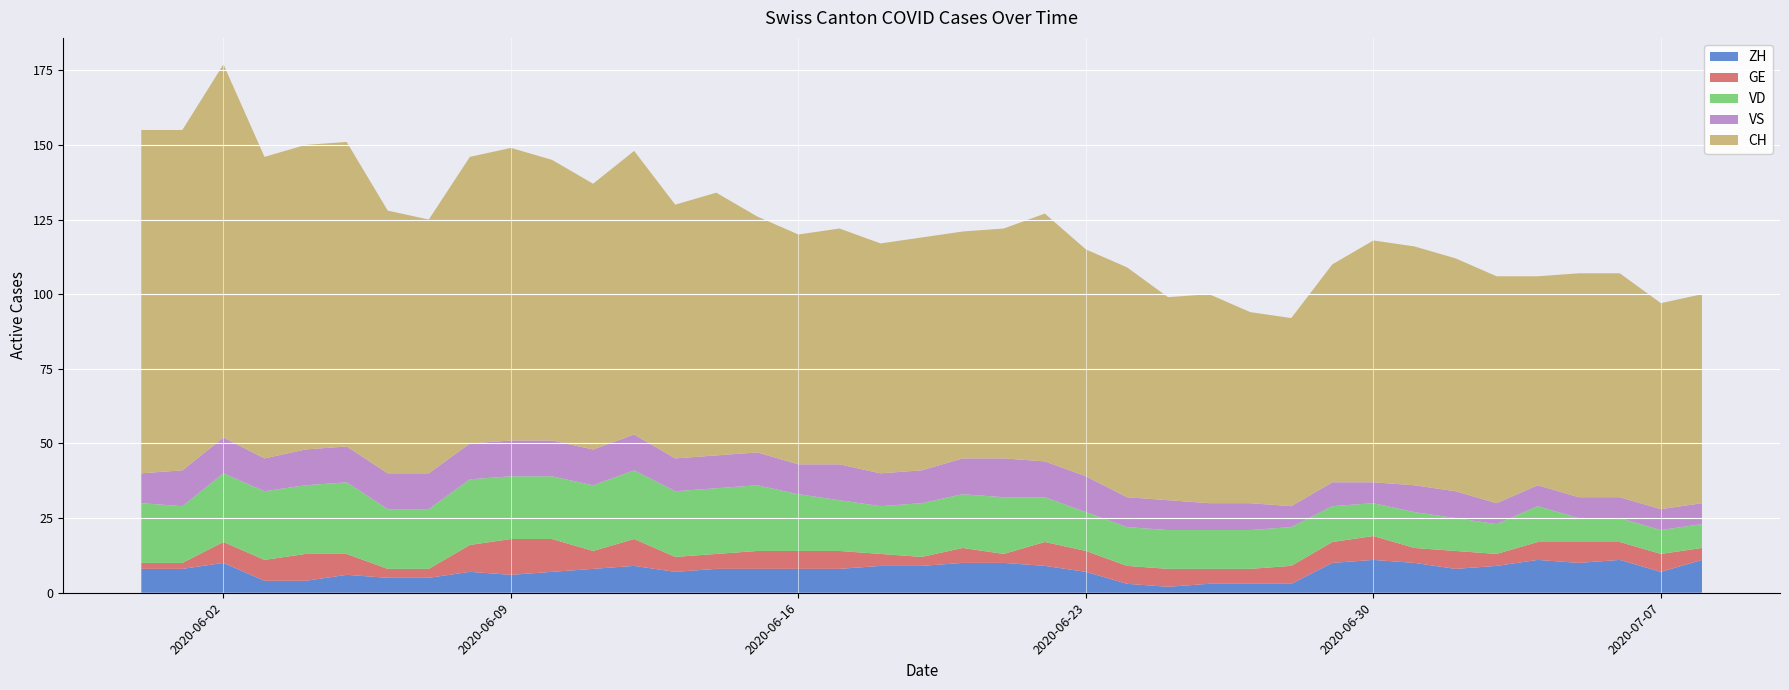

Reading left to right, what are all the values shown in this chart?

ZH: 2020-05-31=8	2020-06-01=8	2020-06-02=10	2020-06-03=4	2020-06-04=4	2020-06-05=6	2020-06-06=5	2020-06-07=5	2020-06-08=7	2020-06-09=6	2020-06-10=7	2020-06-11=8	2020-06-12=9	2020-06-13=7	2020-06-14=8	2020-06-15=8	2020-06-16=8	2020-06-17=8	2020-06-18=9	2020-06-19=9	2020-06-20=10	2020-06-21=10	2020-06-22=9	2020-06-23=7	2020-06-24=3	2020-06-25=2	2020-06-26=3	2020-06-27=3	2020-06-28=3	2020-06-29=10	2020-06-30=11	2020-07-01=10	2020-07-02=8	2020-07-03=9	2020-07-04=11	2020-07-05=10	2020-07-06=11	2020-07-07=7	2020-07-08=11
GE: 2020-05-31=2	2020-06-01=2	2020-06-02=7	2020-06-03=7	2020-06-04=9	2020-06-05=7	2020-06-06=3	2020-06-07=3	2020-06-08=9	2020-06-09=12	2020-06-10=11	2020-06-11=6	2020-06-12=9	2020-06-13=5	2020-06-14=5	2020-06-15=6	2020-06-16=6	2020-06-17=6	2020-06-18=4	2020-06-19=3	2020-06-20=5	2020-06-21=3	2020-06-22=8	2020-06-23=7	2020-06-24=6	2020-06-25=6	2020-06-26=5	2020-06-27=5	2020-06-28=6	2020-06-29=7	2020-06-30=8	2020-07-01=5	2020-07-02=6	2020-07-03=4	2020-07-04=6	2020-07-05=7	2020-07-06=6	2020-07-07=6	2020-07-08=4
VD: 2020-05-31=20	2020-06-01=19	2020-06-02=23	2020-06-03=23	2020-06-04=23	2020-06-05=24	2020-06-06=20	2020-06-07=20	2020-06-08=22	2020-06-09=21	2020-06-10=21	2020-06-11=22	2020-06-12=23	2020-06-13=22	2020-06-14=22	2020-06-15=22	2020-06-16=19	2020-06-17=17	2020-06-18=16	2020-06-19=18	2020-06-20=18	2020-06-21=19	2020-06-22=15	2020-06-23=13	2020-06-24=13	2020-06-25=13	2020-06-26=13	2020-06-27=13	2020-06-28=13	2020-06-29=12	2020-06-30=11	2020-07-01=12	2020-07-02=11	2020-07-03=10	2020-07-04=12	2020-07-05=8	2020-07-06=8	2020-07-07=8	2020-07-08=8
VS: 2020-05-31=10	2020-06-01=12	2020-06-02=12	2020-06-03=11	2020-06-04=12	2020-06-05=12	2020-06-06=12	2020-06-07=12	2020-06-08=12	2020-06-09=12	2020-06-10=12	2020-06-11=12	2020-06-12=12	2020-06-13=11	2020-06-14=11	2020-06-15=11	2020-06-16=10	2020-06-17=12	2020-06-18=11	2020-06-19=11	2020-06-20=12	2020-06-21=13	2020-06-22=12	2020-06-23=12	2020-06-24=10	2020-06-25=10	2020-06-26=9	2020-06-27=9	2020-06-28=7	2020-06-29=8	2020-06-30=7	2020-07-01=9	2020-07-02=9	2020-07-03=7	2020-07-04=7	2020-07-05=7	2020-07-06=7	2020-07-07=7	2020-07-08=7
CH: 2020-05-31=115	2020-06-01=114	2020-06-02=125	2020-06-03=101	2020-06-04=102	2020-06-05=102	2020-06-06=88	2020-06-07=85	2020-06-08=96	2020-06-09=98	2020-06-10=94	2020-06-11=89	2020-06-12=95	2020-06-13=85	2020-06-14=88	2020-06-15=79	2020-06-16=77	2020-06-17=79	2020-06-18=77	2020-06-19=78	2020-06-20=76	2020-06-21=77	2020-06-22=83	2020-06-23=76	2020-06-24=77	2020-06-25=68	2020-06-26=70	2020-06-27=64	2020-06-28=63	2020-06-29=73	2020-06-30=81	2020-07-01=80	2020-07-02=78	2020-07-03=76	2020-07-04=70	2020-07-05=75	2020-07-06=75	2020-07-07=69	2020-07-08=70